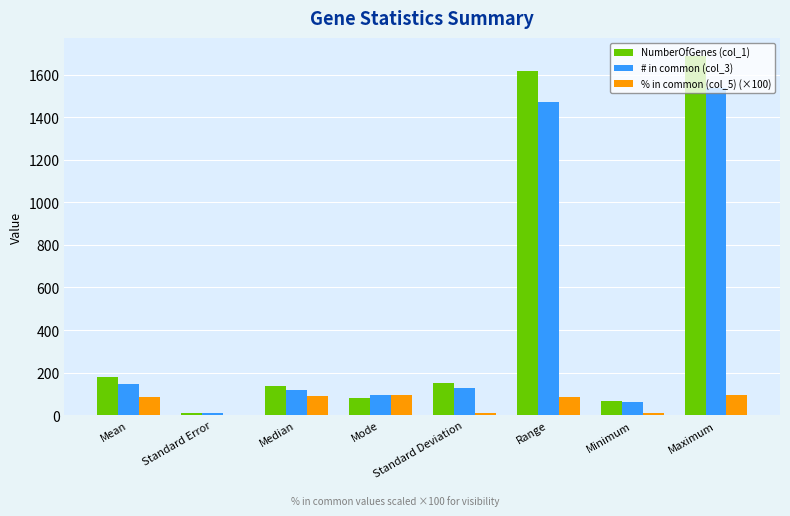

What are all the series names shown in the legend?

NumberOfGenes (col_1), # in common (col_3), % in common (col_5) (×100)